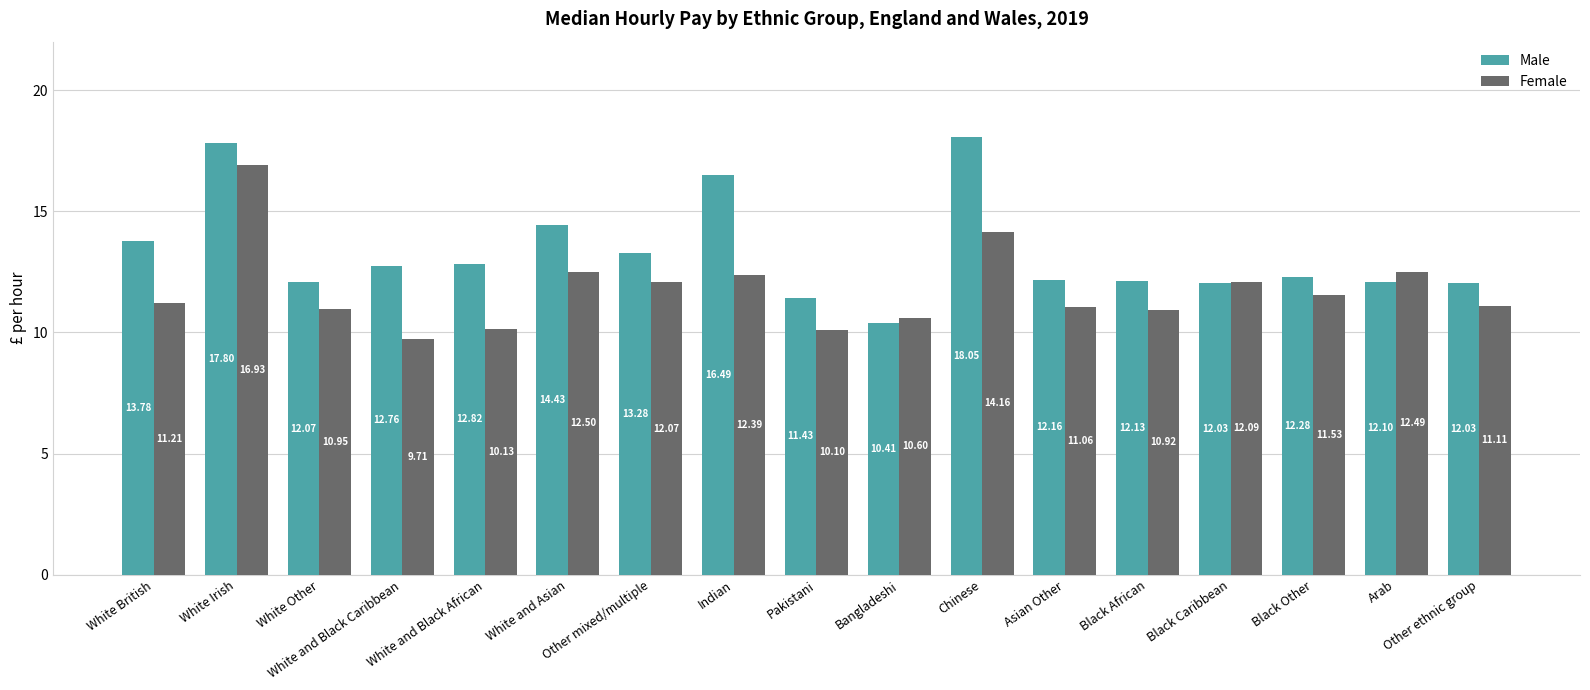

What is the difference between the highest and lowest values at White and Black African?

2.7